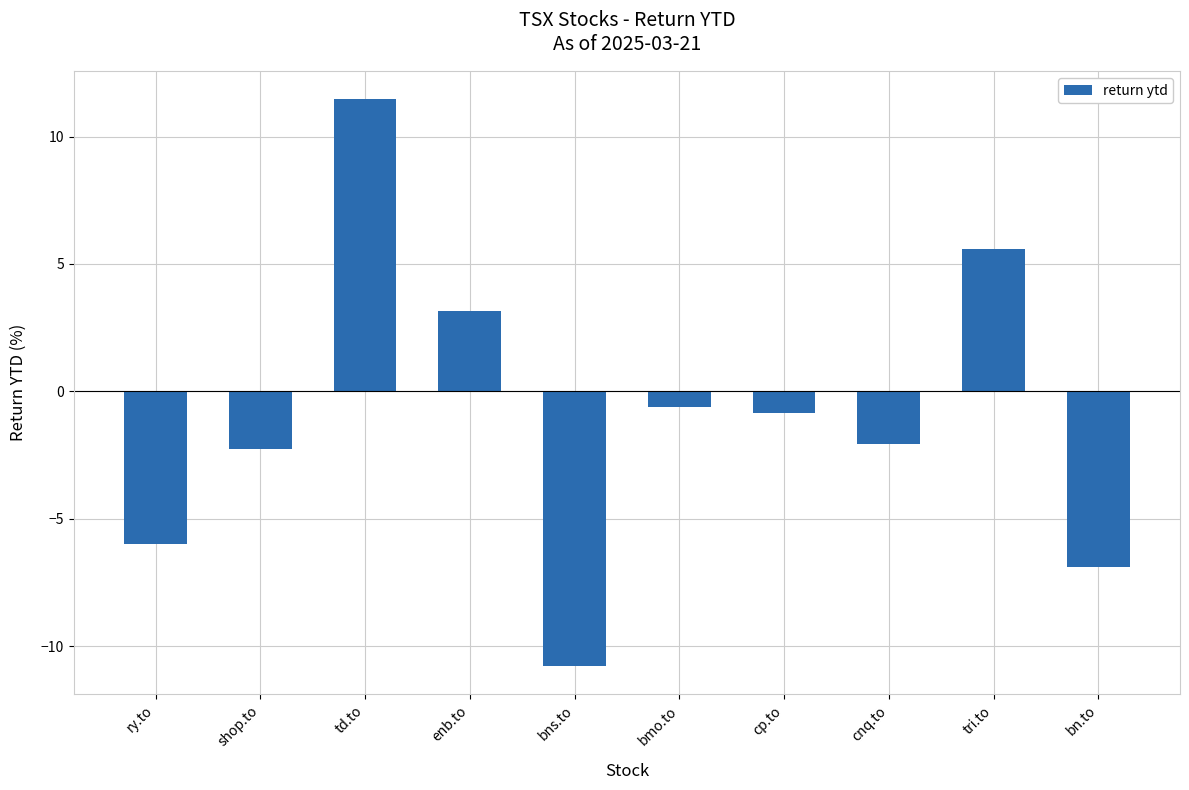

Which category has the highest value across all series?

td.to